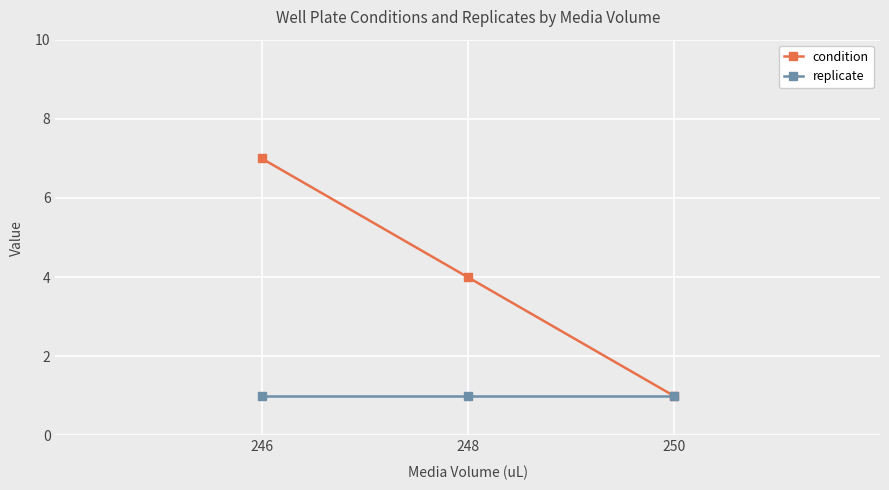

What are all the series names shown in the legend?

condition, replicate